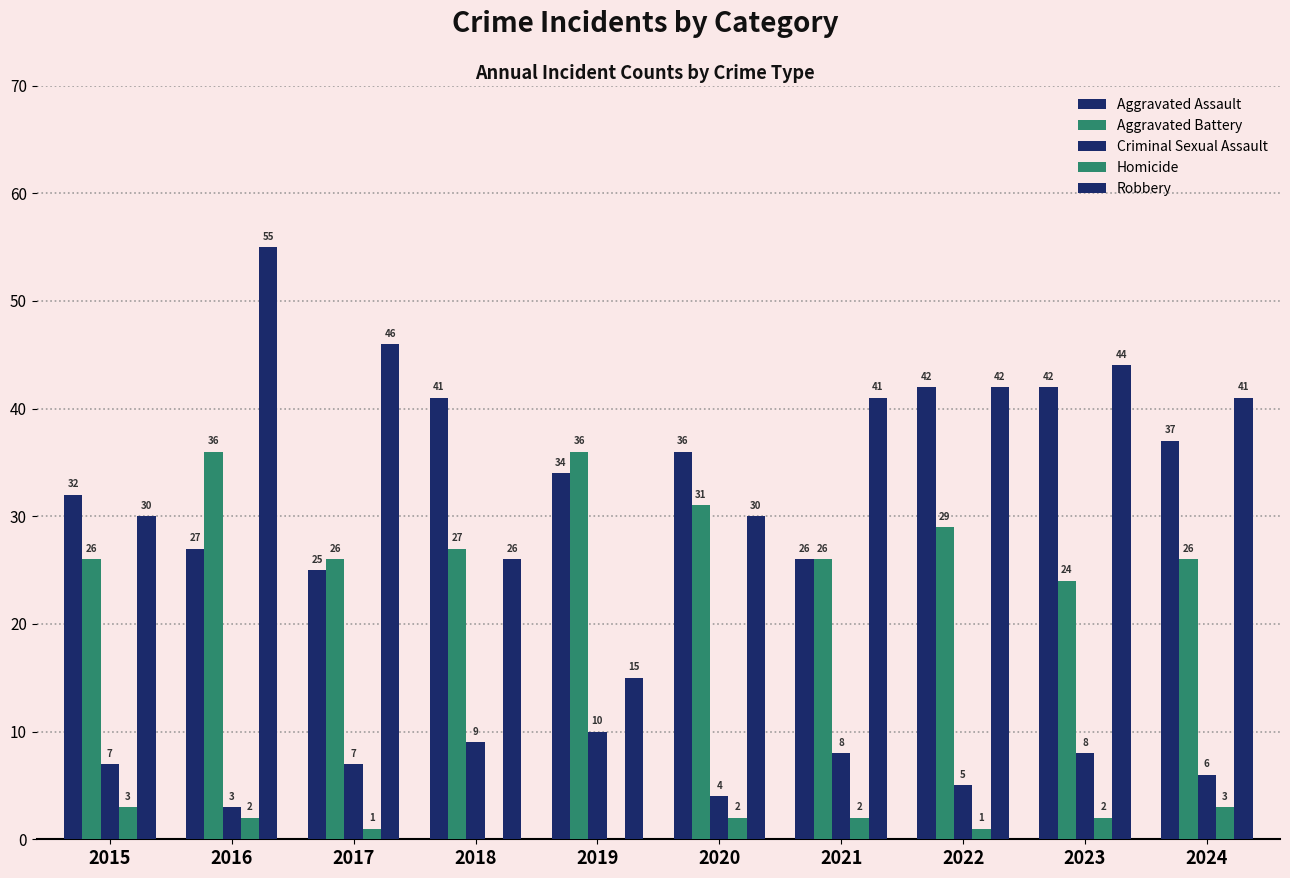

Which series has the widest spread of values?

Robbery